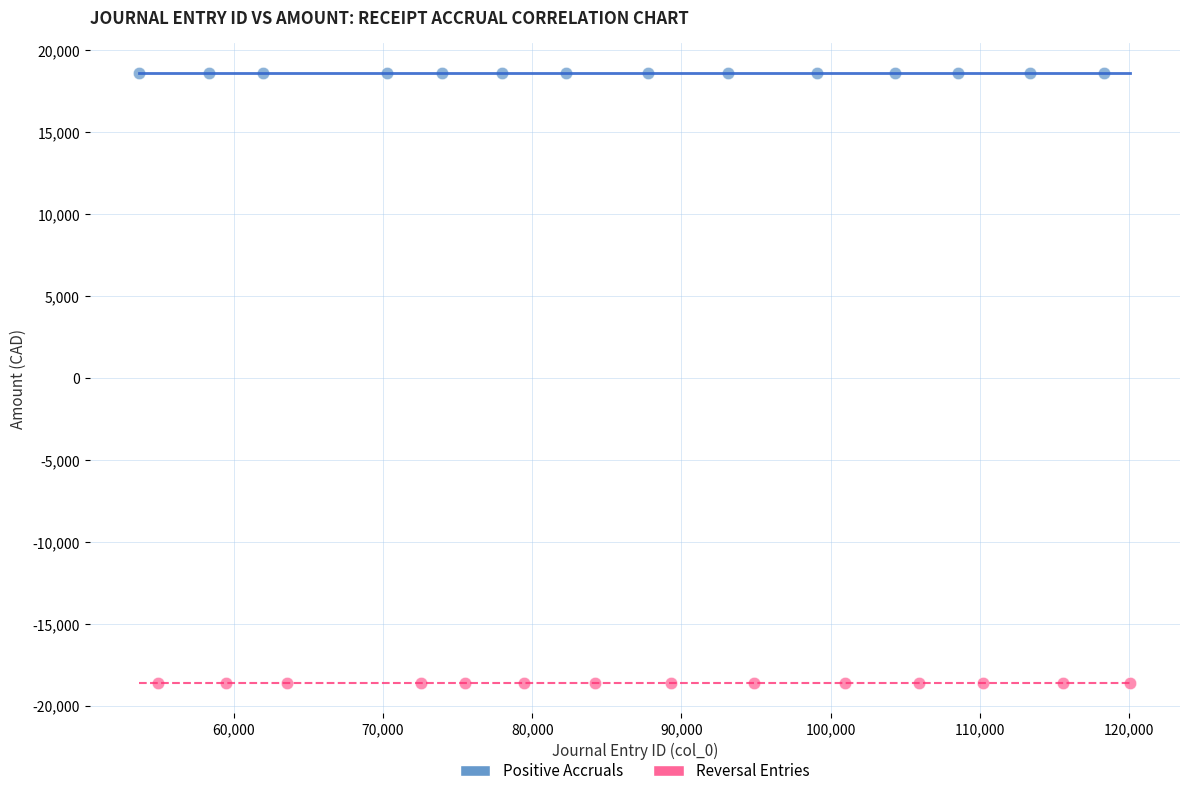

Which series reaches the minimum Y coordinate?

Reversal Entries